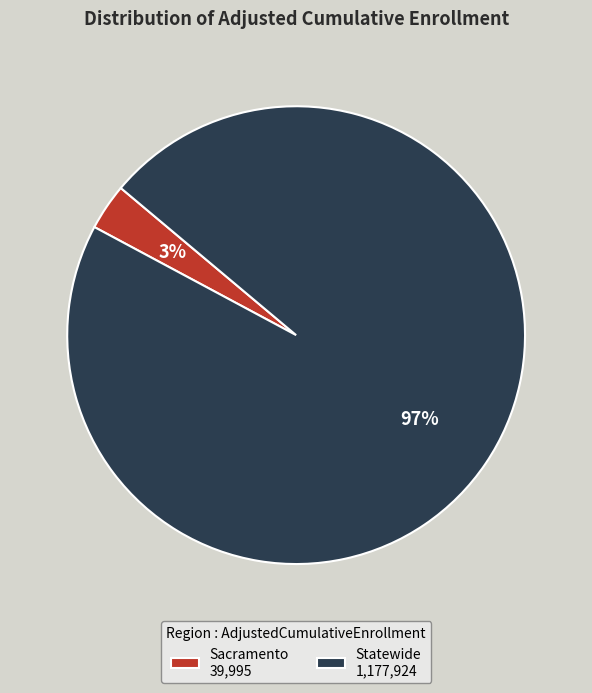

Which category has the smallest portion of the pie?

Sacramento